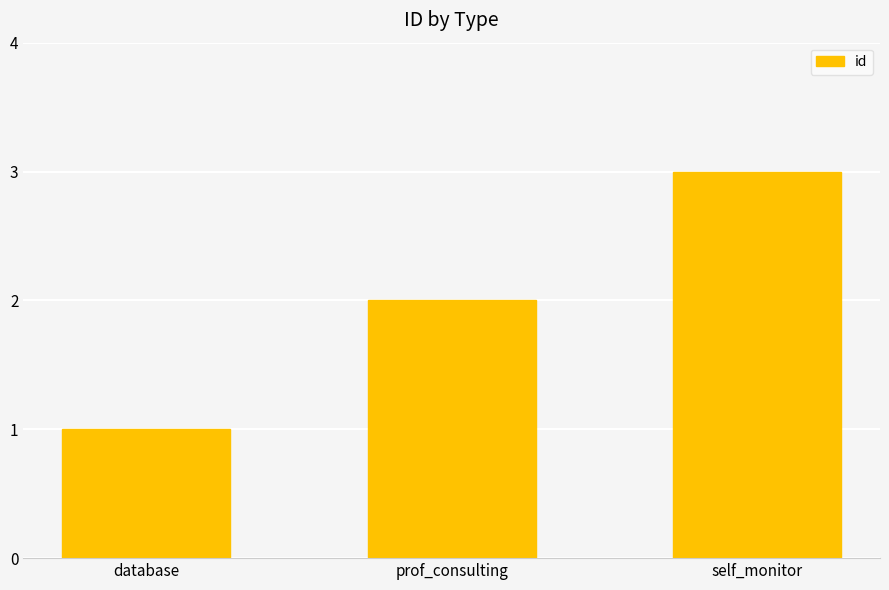

At which category does the chart reach its minimum across all series?

database